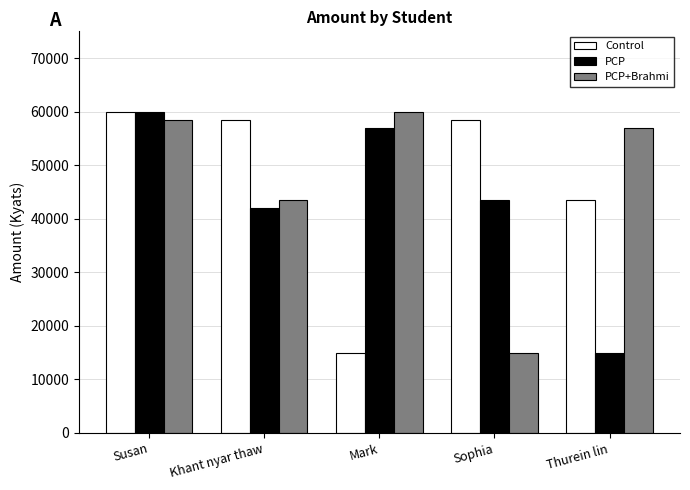

Reading right to left, extract all data points from this chart.

Control: 43500	58500	15000	58500	60000
PCP: 15000	43500	57000	42000	60000
PCP+Brahmi: 57000	15000	60000	43500	58500